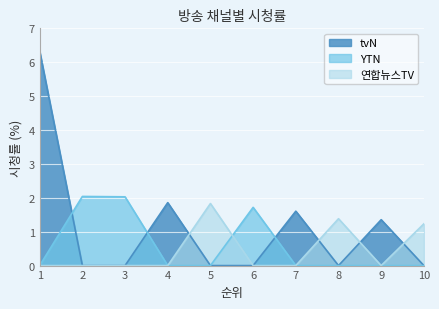

At 10, list the series in order from largest to smallest.

연합뉴스TV, tvN, YTN